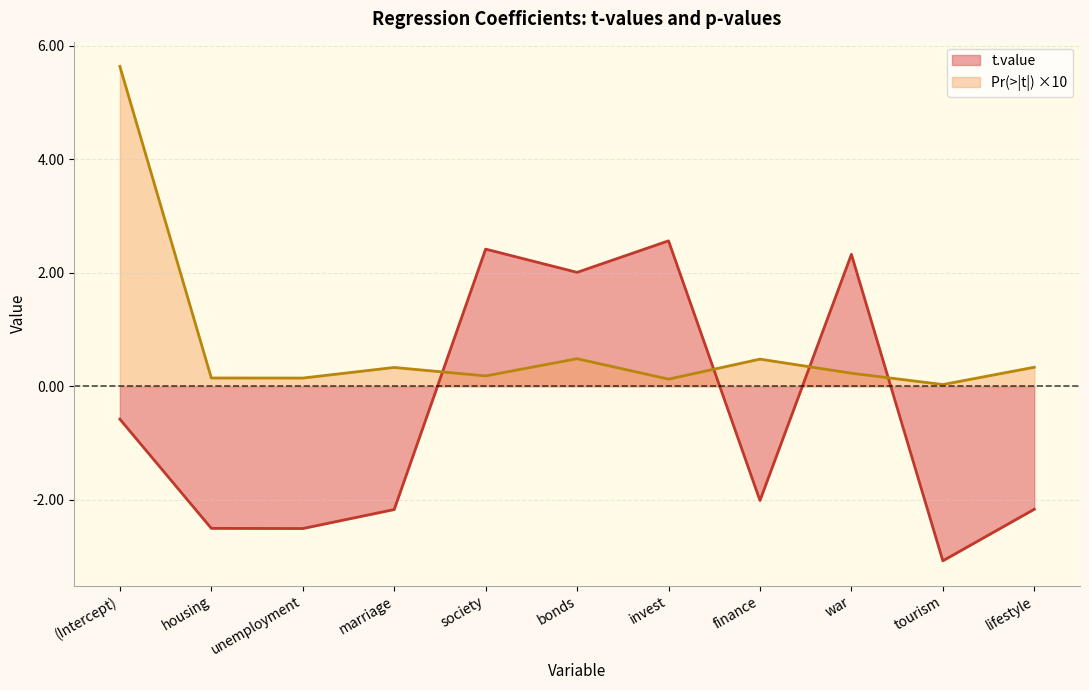

What is the approximate value of t.value at unemployment?

-2.5